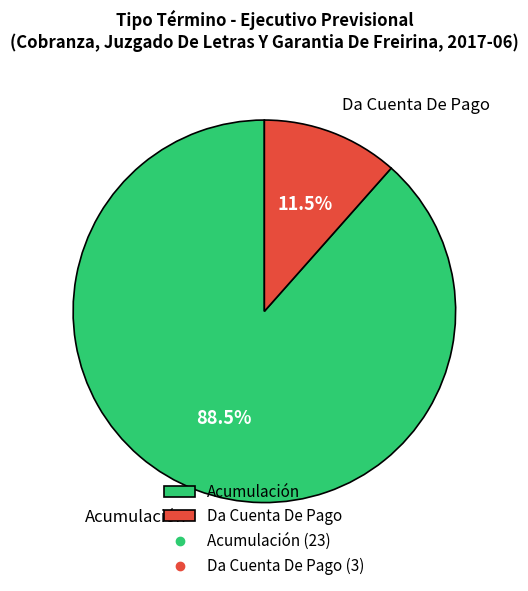

To the nearest percent, what is the combined percentage of Acumulación and Da Cuenta De Pago?

100%